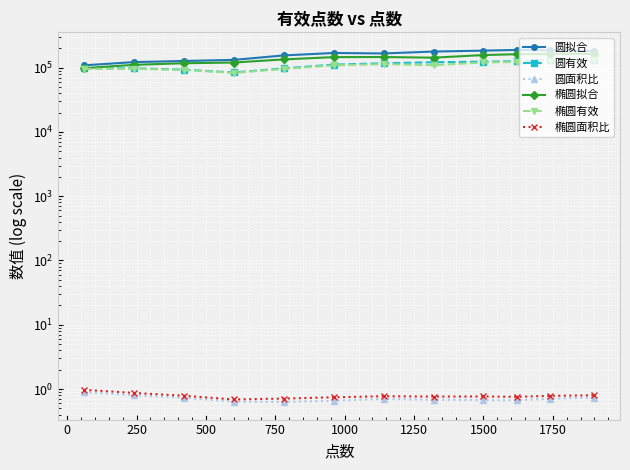

True or false: 圆面积比 and 椭圆有效 intersect in this chart.

False